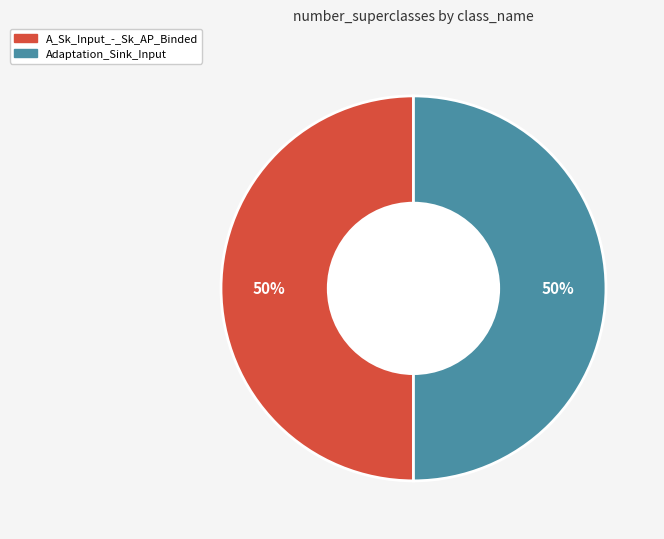

Is it true that Adaptation_Sink_Input is 62% of the pie?

False